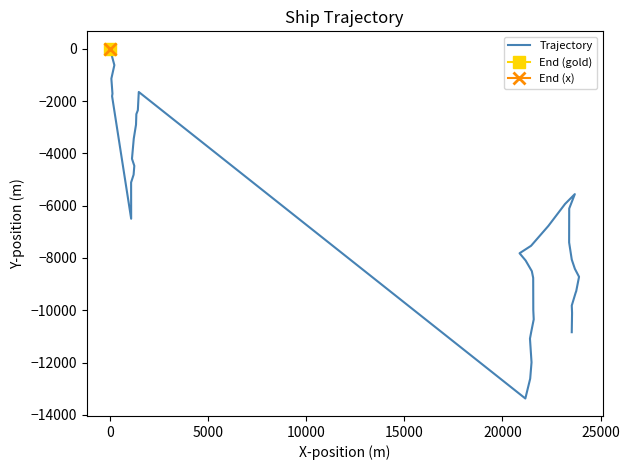

How many interior local valleys (lower than both neighbors) does the data have?

2